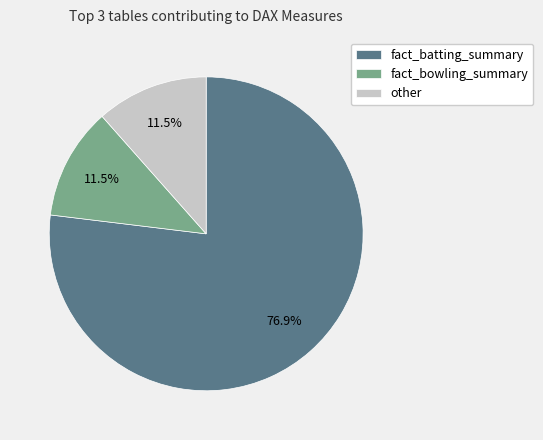

Does any single category account for the majority?

Yes